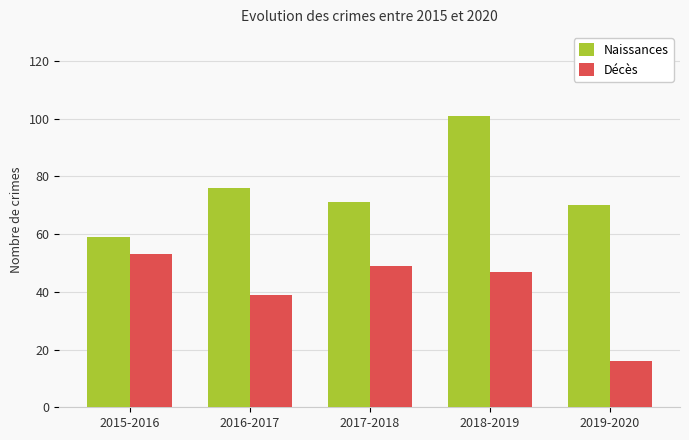

Reading left to right, extract all data points from this chart.

Naissances: 59	76	71	101	70
Décès: 53	39	49	47	16